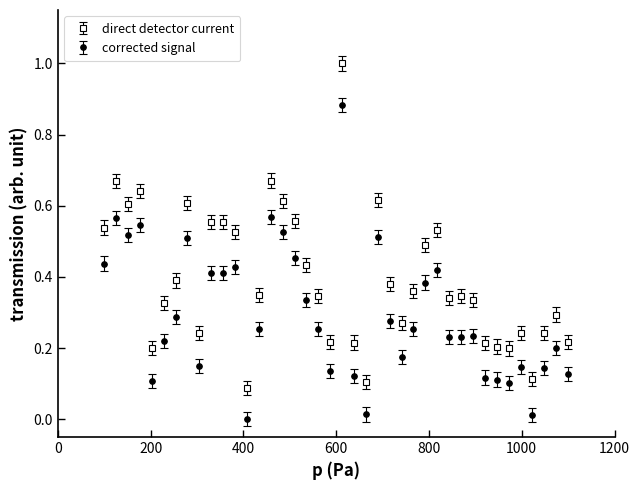

Which series has the largest total across all categories?

direct detector current